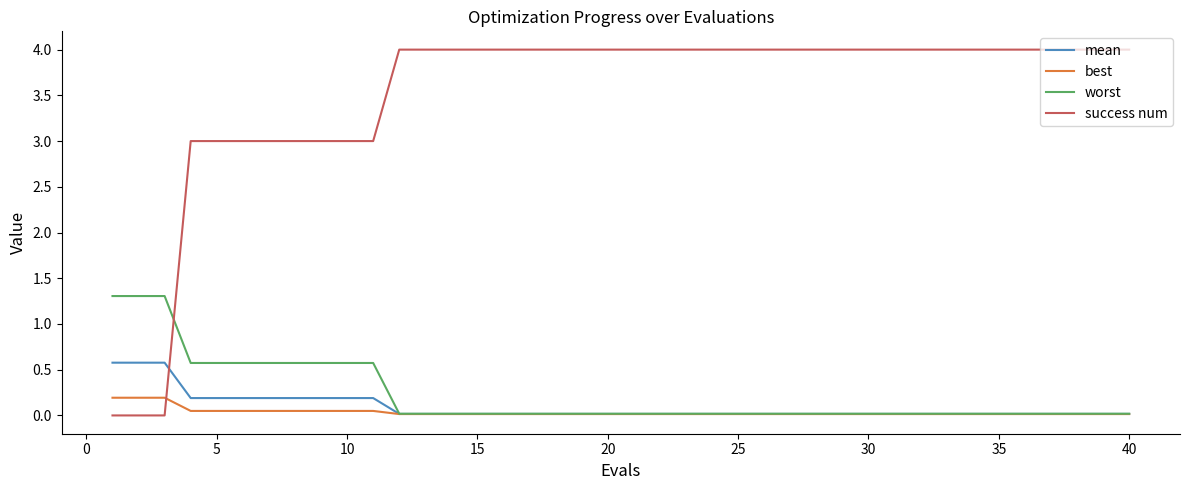

What is the maximum value shown in the chart?

4.0